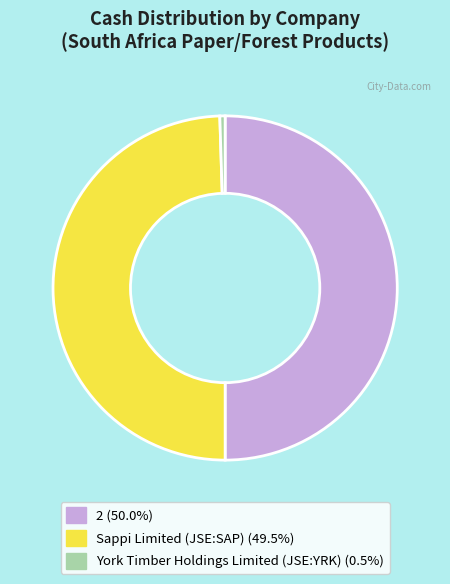

Does Sappi Limited (JSE:SAP) (49.5%) account for over 50% of the chart?

No